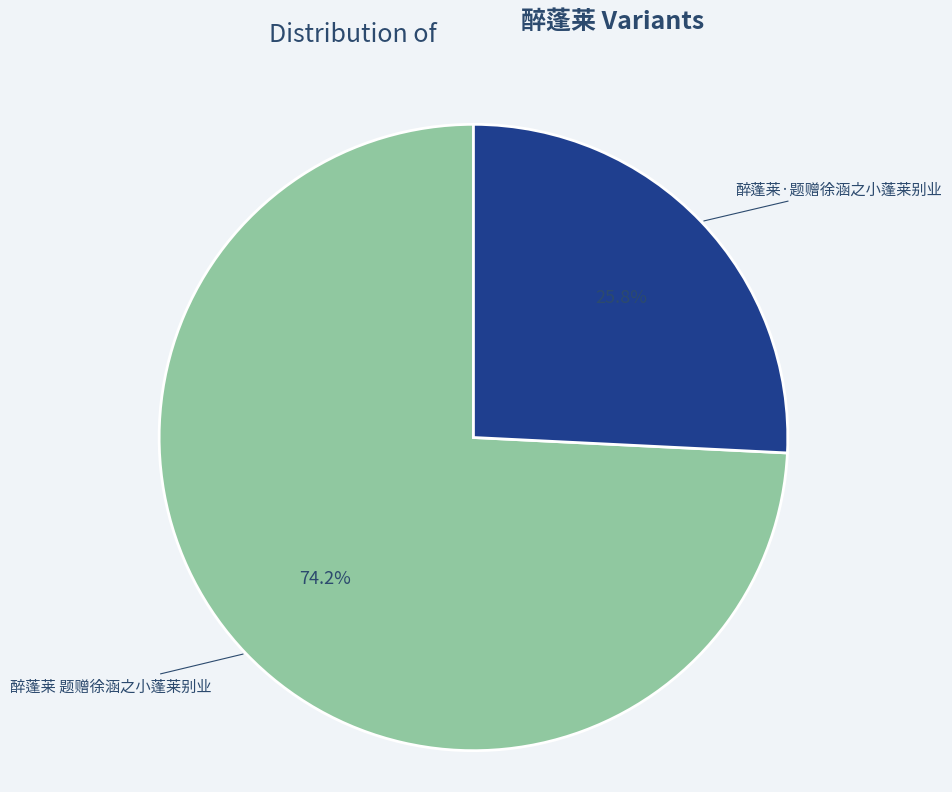

To the nearest percent, what is the difference between the largest and smallest slice percentages?

48%